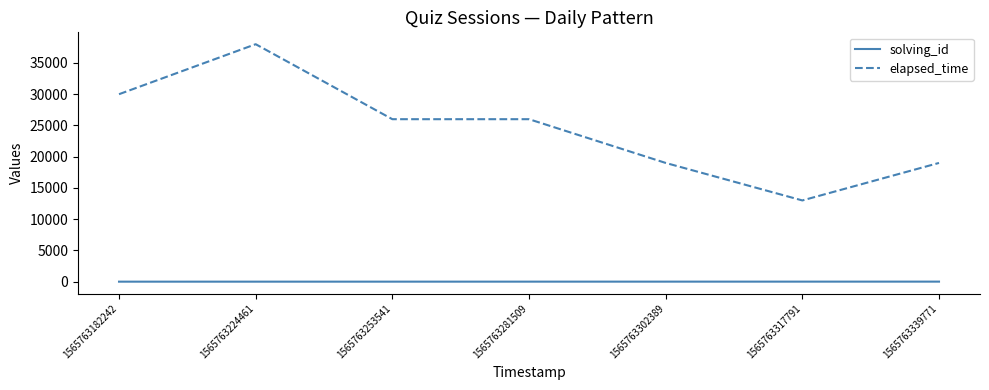

True or false: elapsed_time and solving_id cross at least once.

False